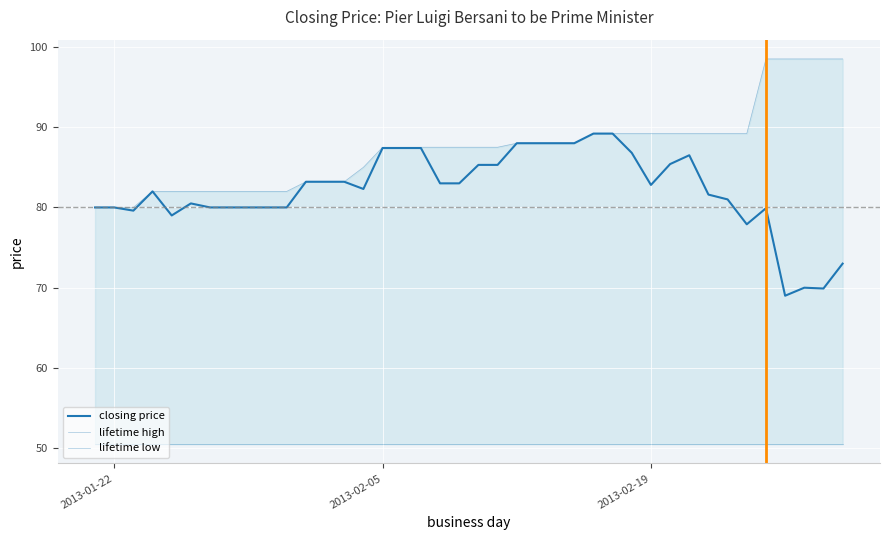

What is the minimum value shown in the chart?

50.5